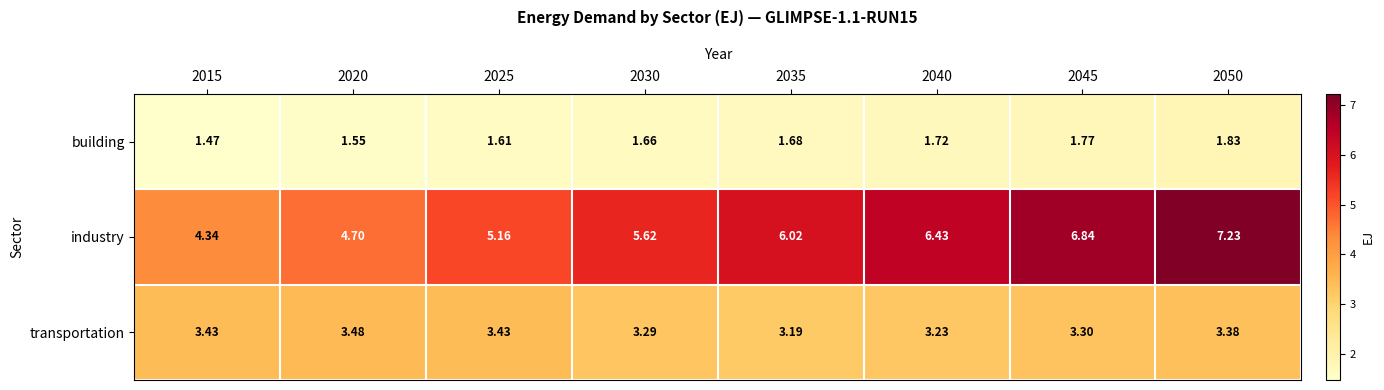

How many categories are shown in the chart?

8